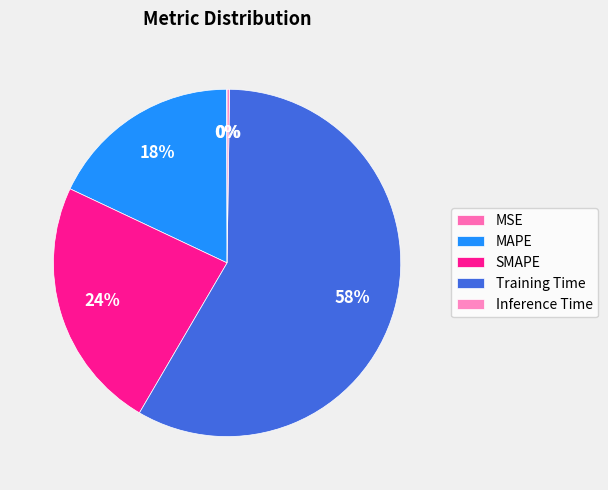

Which category has the biggest portion of the pie?

Training Time